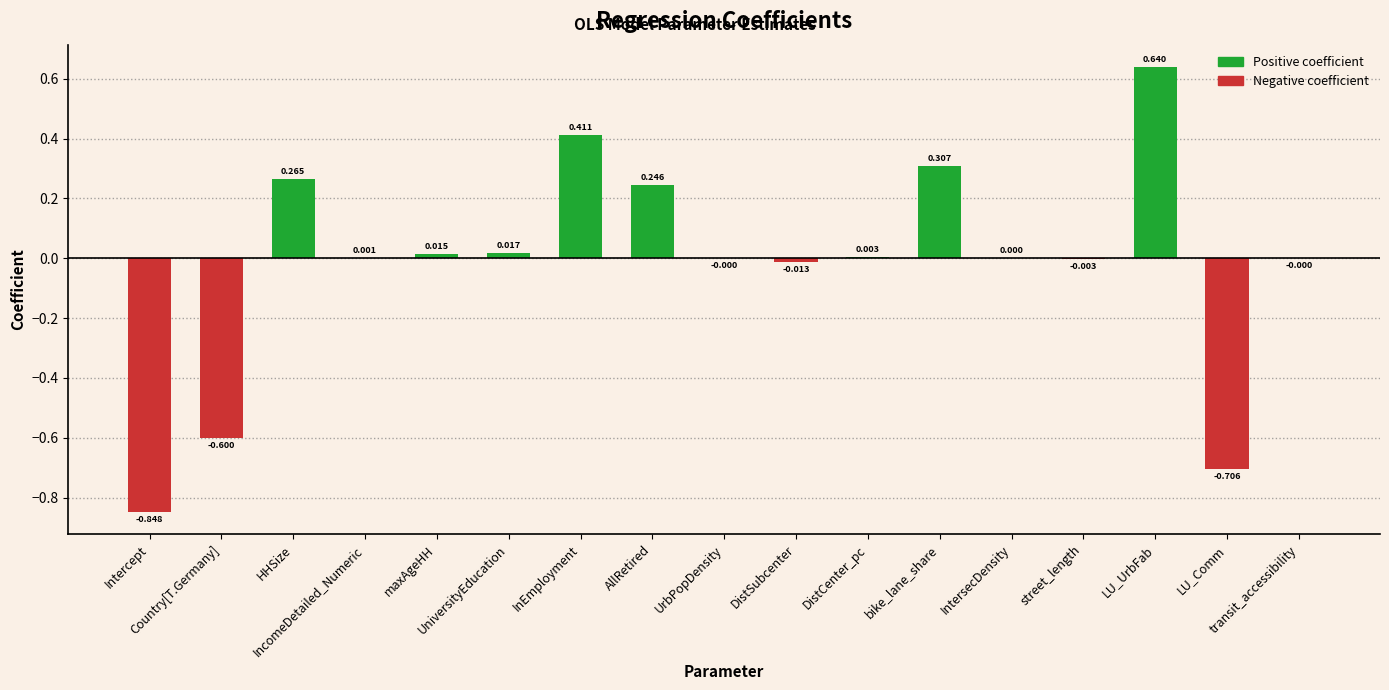

At which label is the value closest to 0?

UrbPopDensity